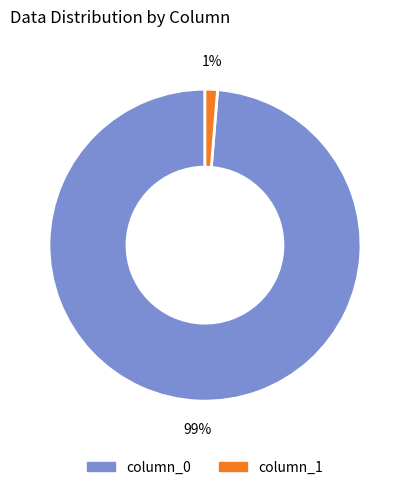

To the nearest percent, what is the average slice percentage?

50%